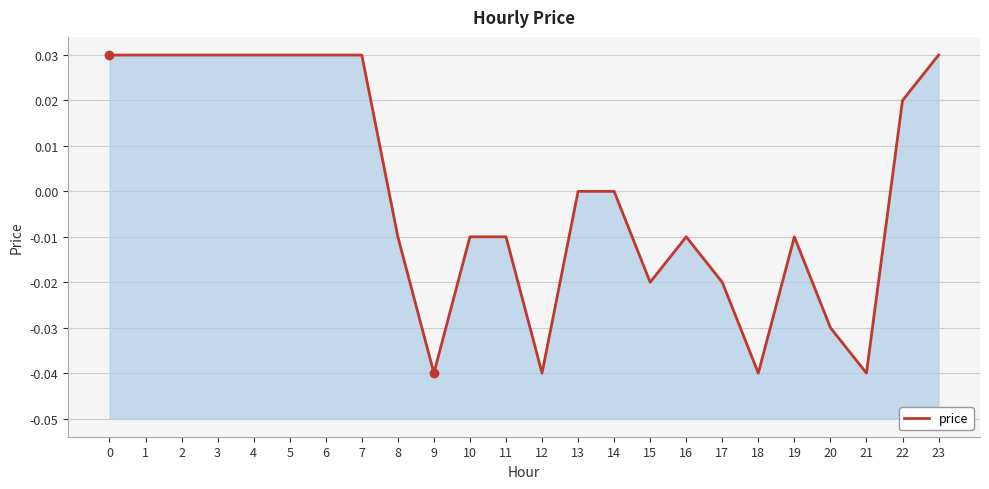

At which category does the data reach its first local valley?

9